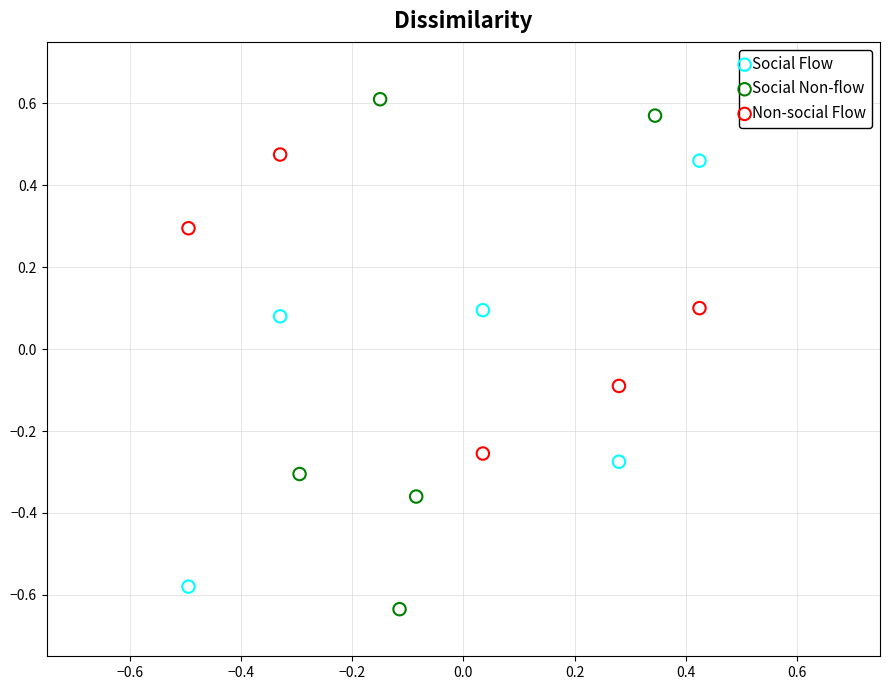

Which series has the widest spread of Y values?

Social Non-flow